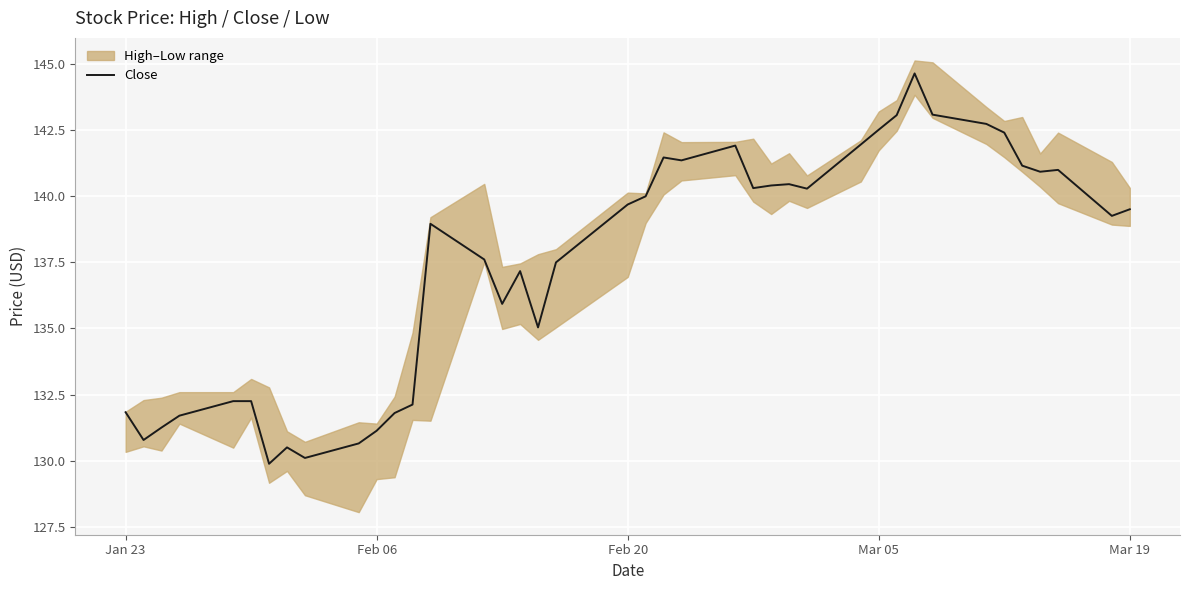

What is the highest value of the Close series?

144.6